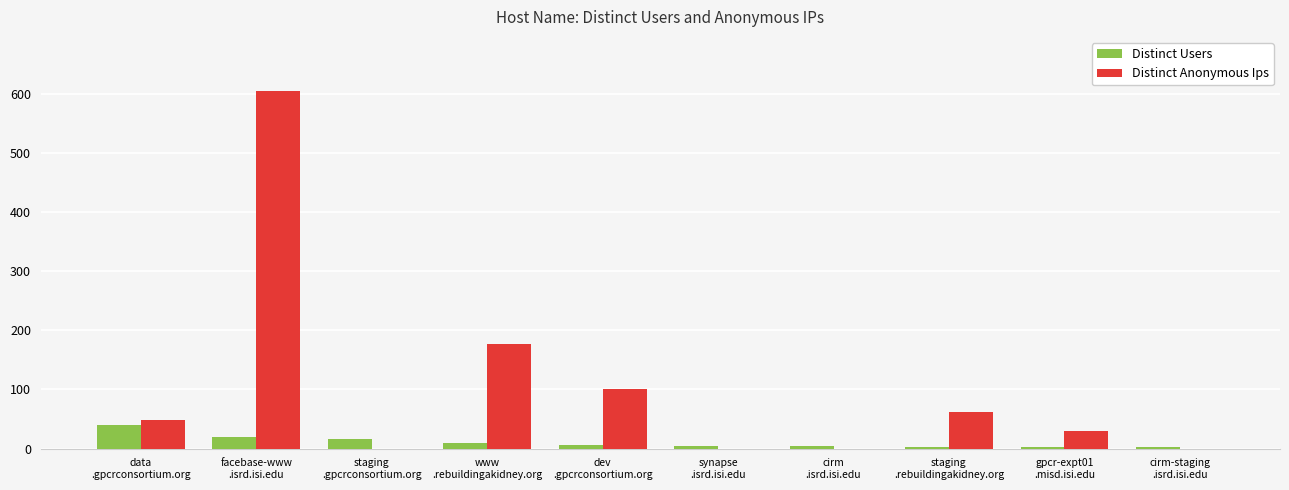

What are all the series names shown in the legend?

Distinct Users, Distinct Anonymous Ips